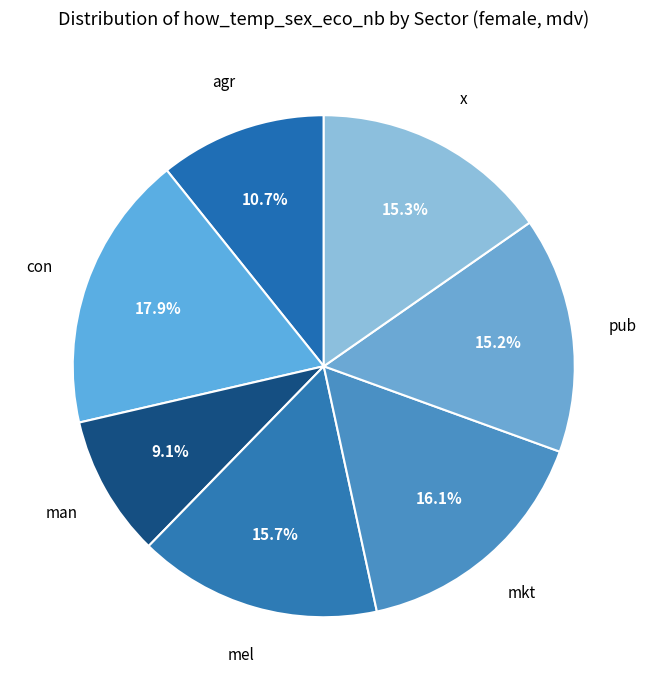

Which has a higher value, agr or x?

x